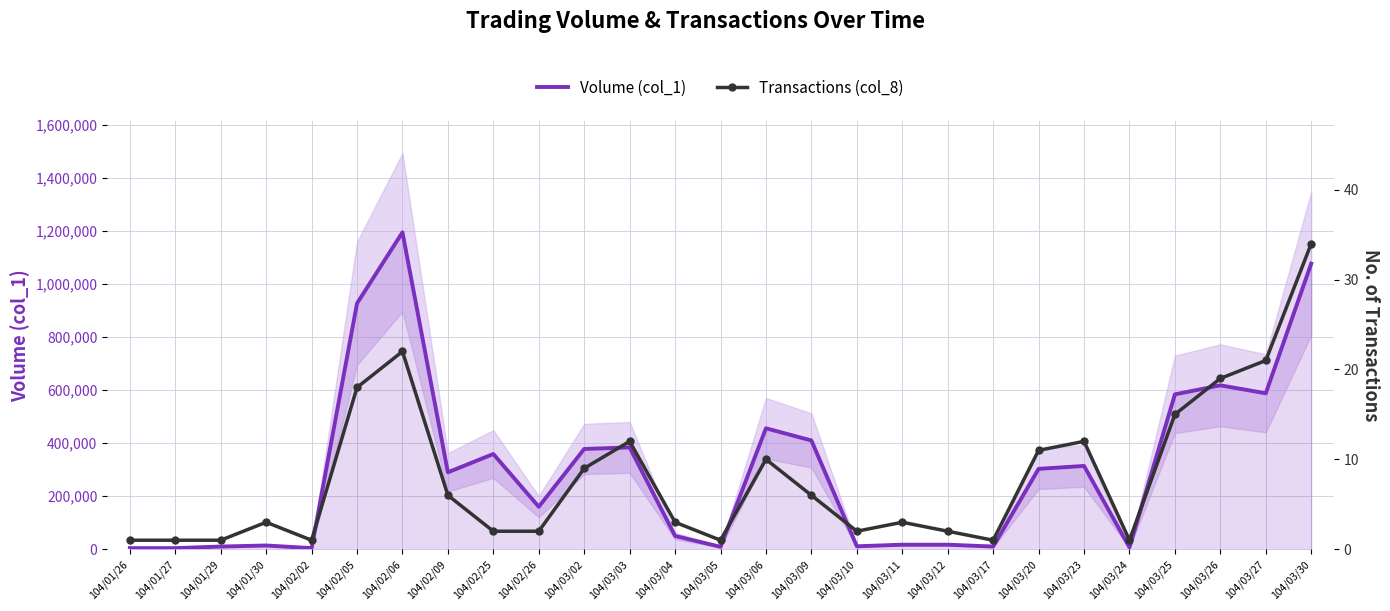

What position from the left is 104/03/20?

21